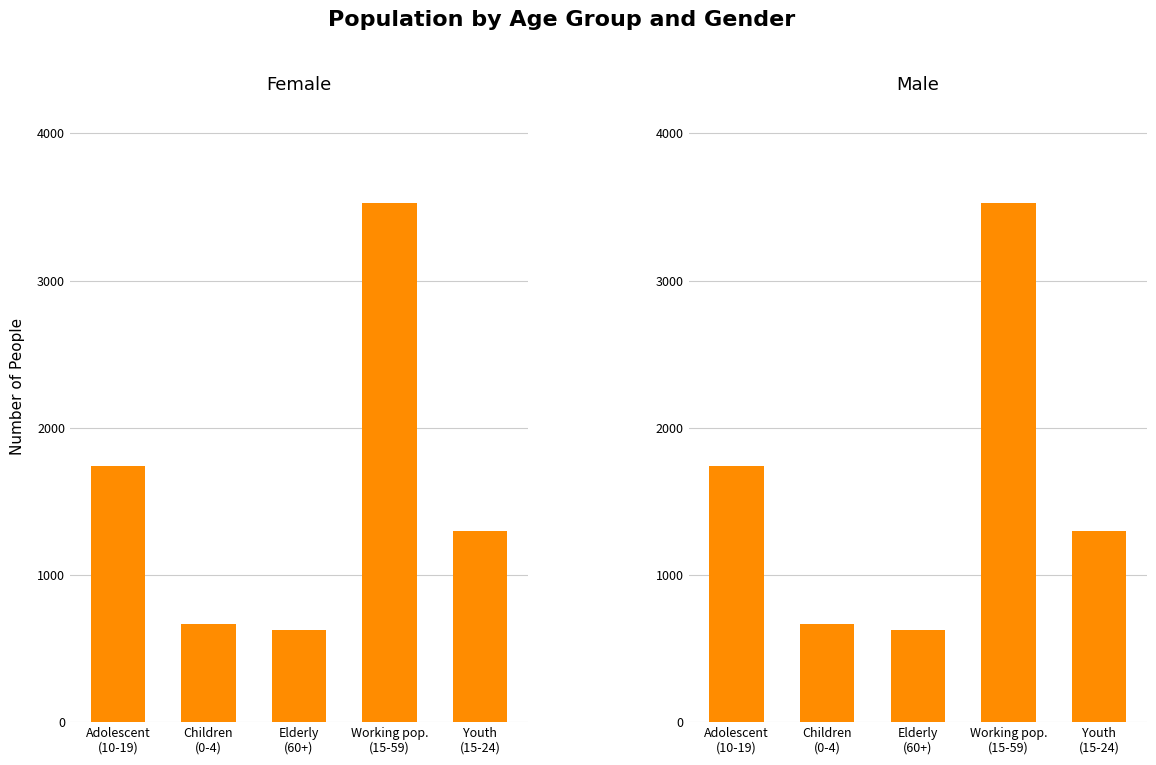

At how many categories does at least one series exceed 2729?

1